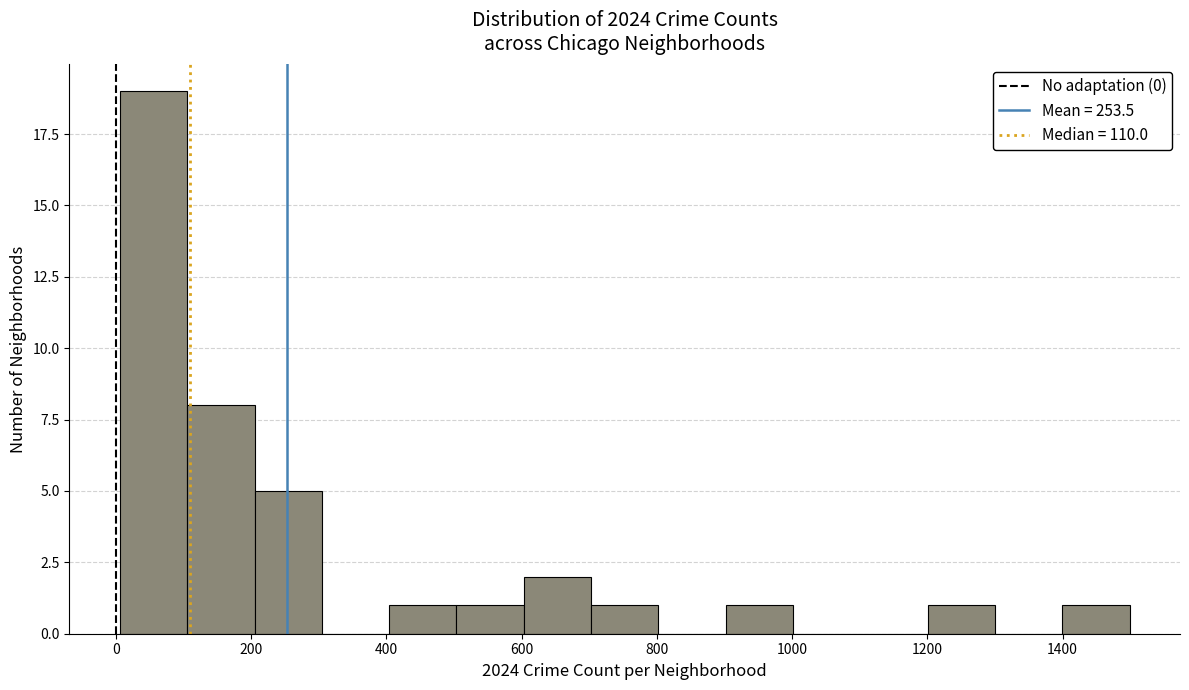

Reading left to right, list every bar in this chart as the range it spans on the x-axis followed by its height. Neither the bar edges nor the heights are printed on the chart, so give them approximately, as read against the axes.

0 to 100: 19
100 to 200: 8
200 to 300: 5
300 to 400: 0
400 to 500: 1
500 to 600: 1
600 to 700: 2
700 to 800: 1
800 to 900: 0
900 to 1000: 1
1000 to 1100: 0
1100 to 1200: 0
1200 to 1300: 1
1300 to 1400: 0
1400 to 1500: 1